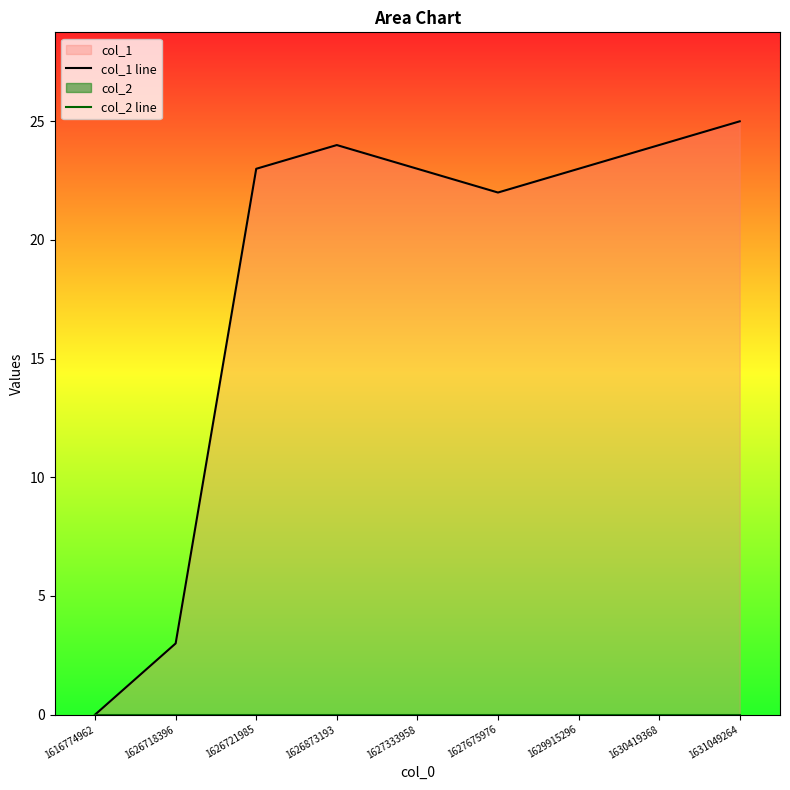

At how many categories does at least one series exceed 2?

8